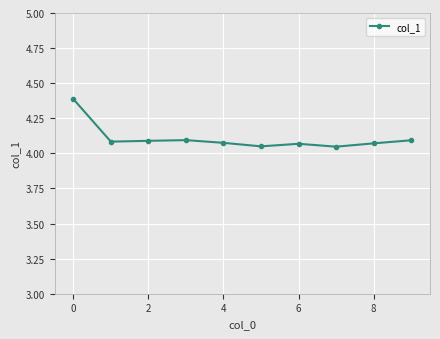

What is the greatest value displayed?

4.4